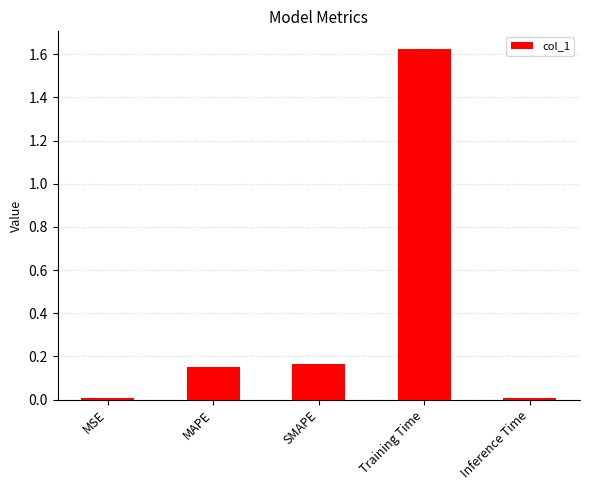

How many data points does each series have?

5